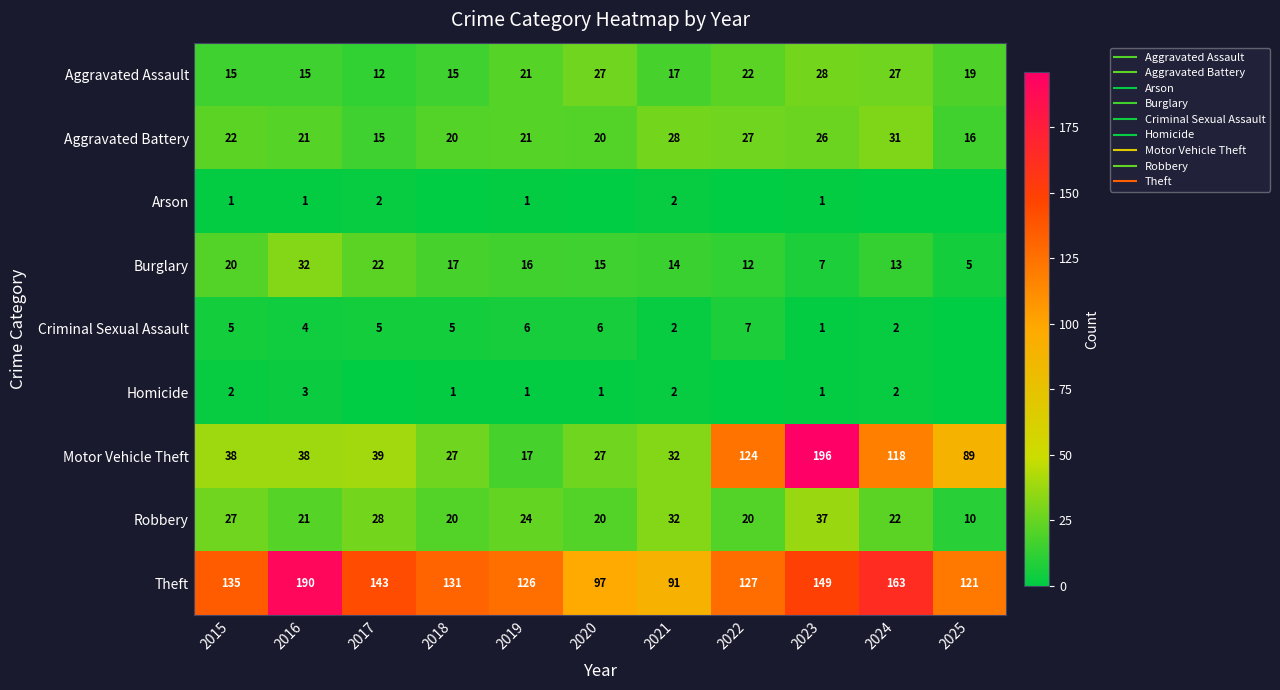

Which series has the widest spread of values?

Motor Vehicle Theft